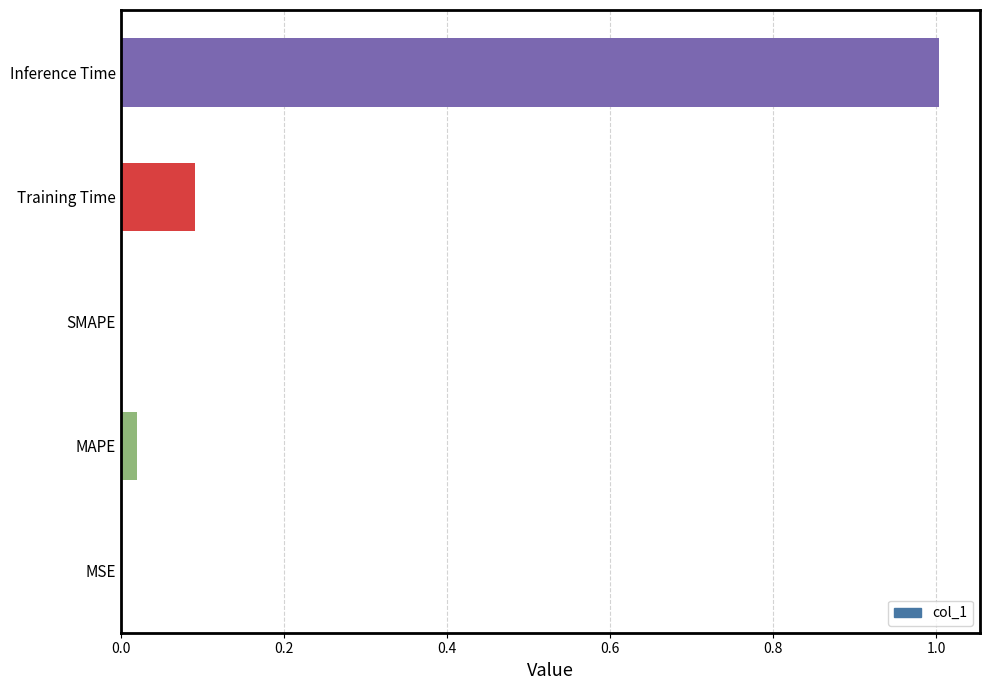

The chart shows a value of 1.4 at Inference Time. True or false?

False